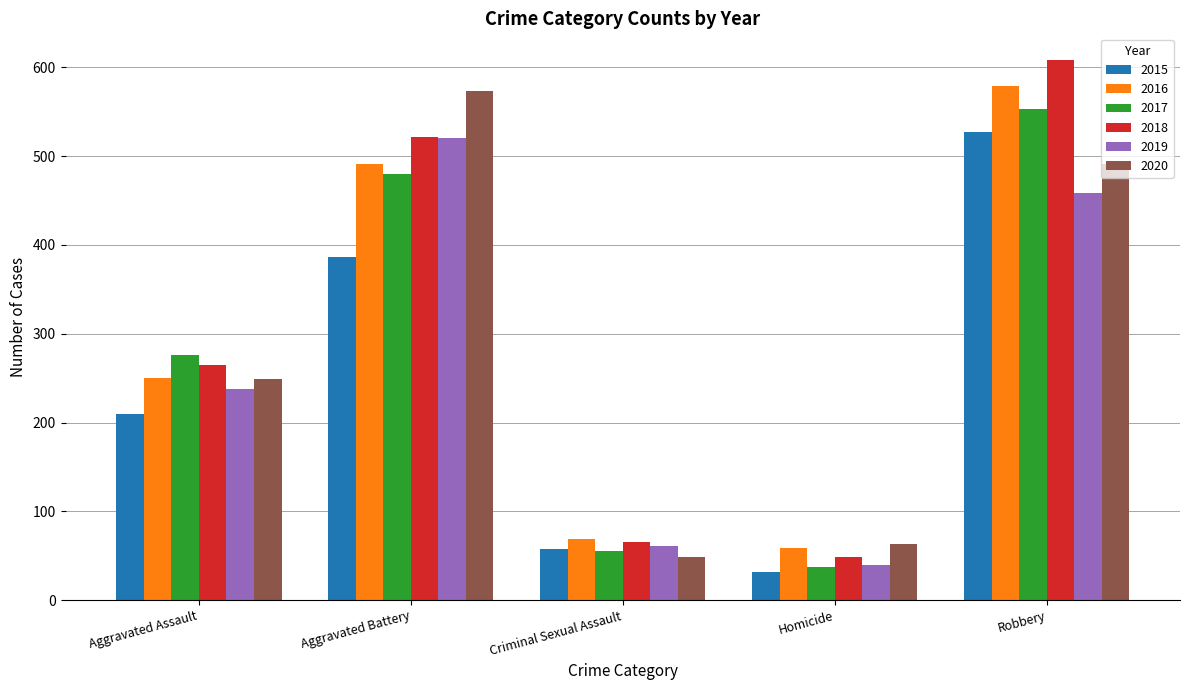

How many groups of bars are there?

5